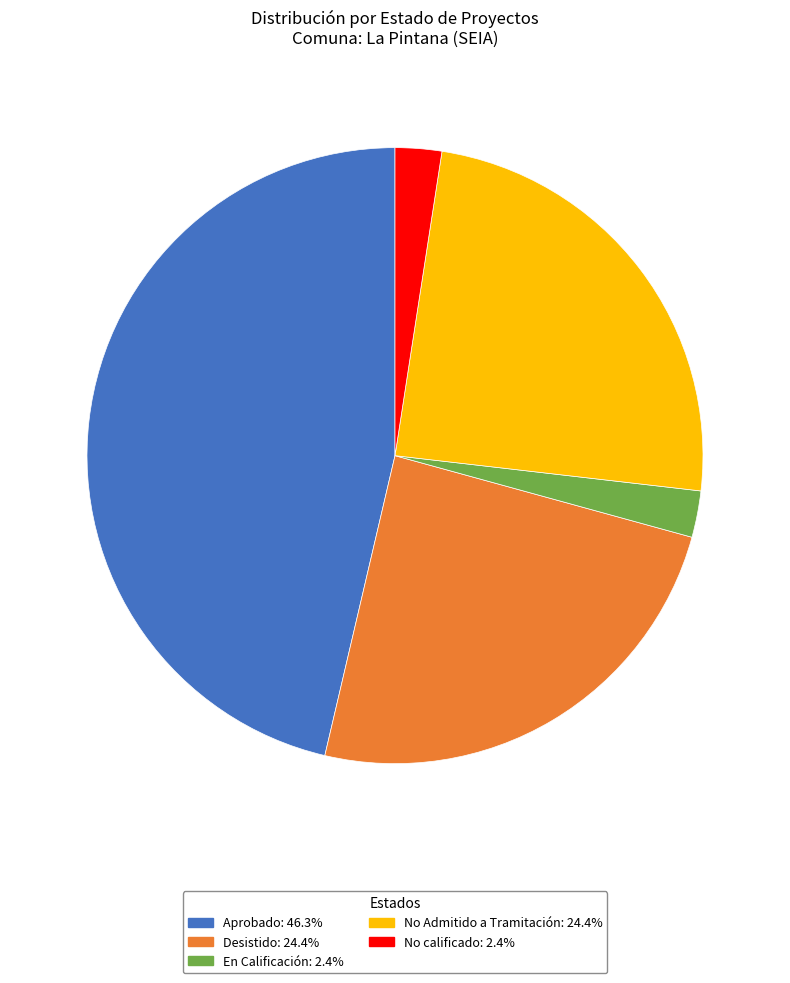

Approximately how many times larger is the value at Desistido: 24.4% compared to Aprobado: 46.3%?

0.5